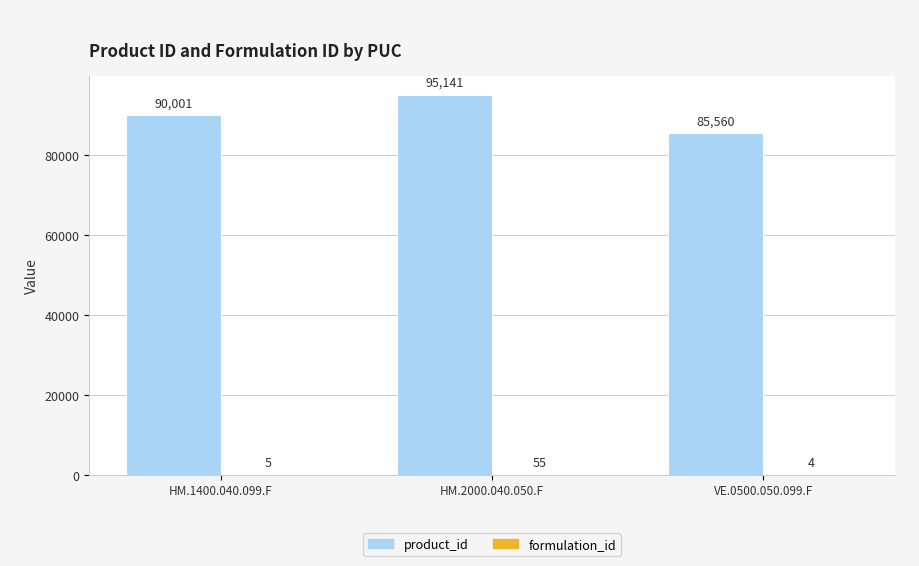

At which category is the sum across all series the highest?

HM.2000.040.050.F